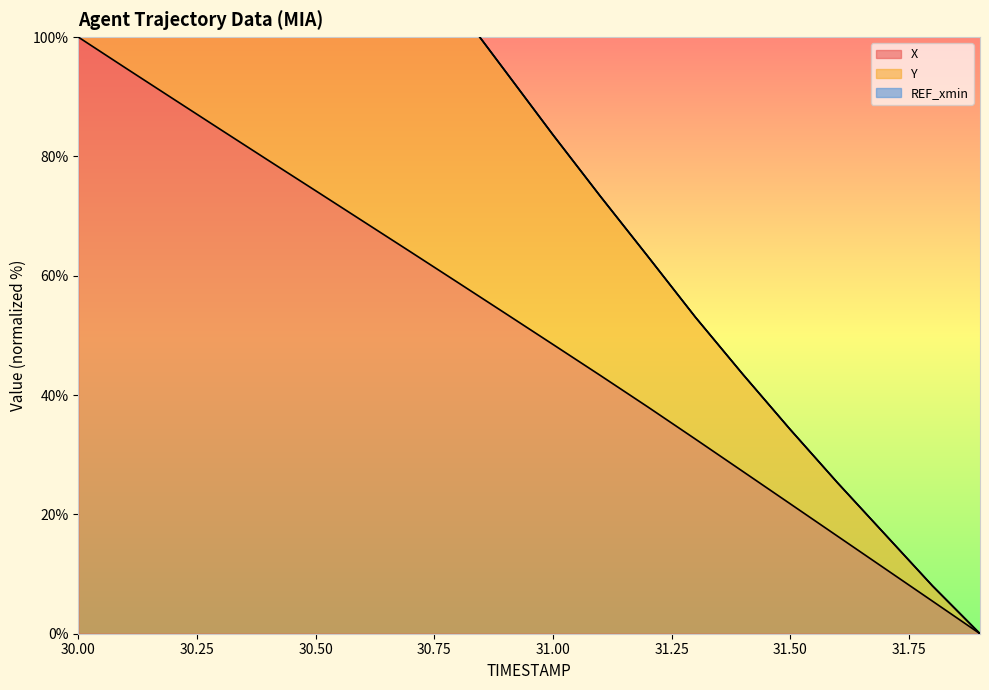

Which series has the largest range (max minus min)?

Y